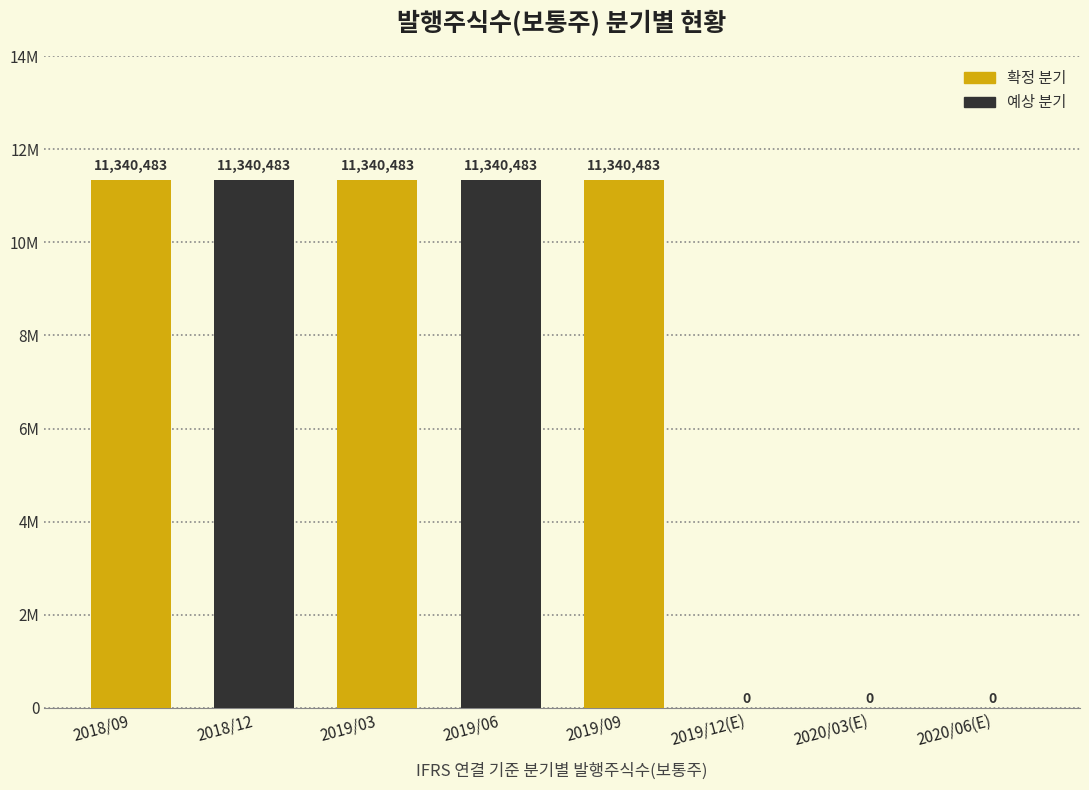

What is the sum of all values?

56702415